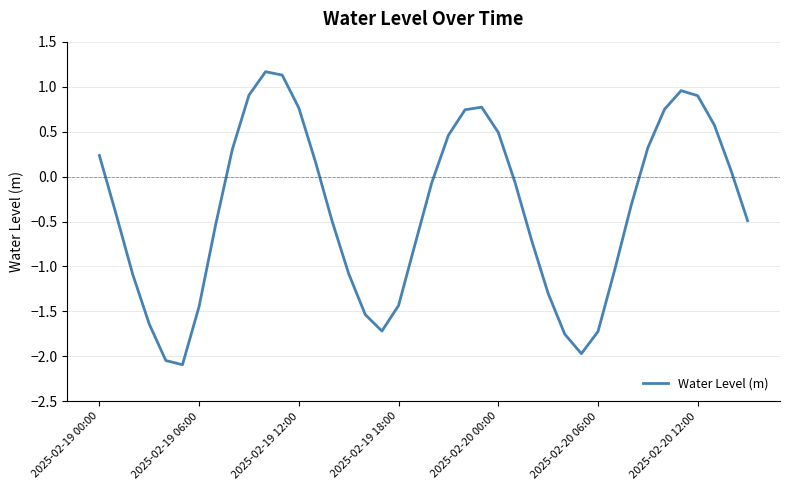

Does the chart display data point markers on the line(s)?

No